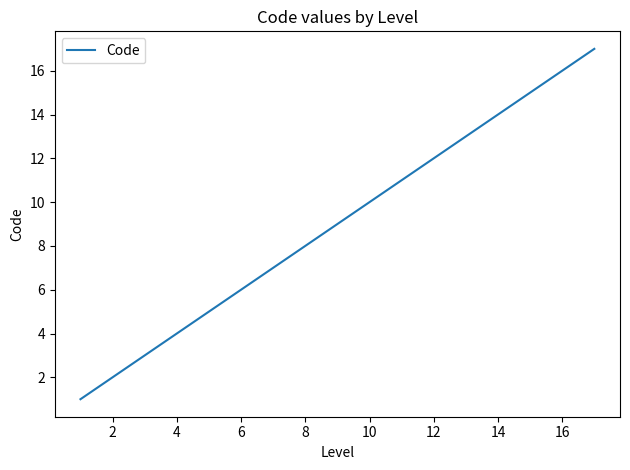

Reading right to left, list all the values displayed in this chart.

17	16	15	14	13	12	11	10	9	8	7	6	5	4	3	2	1